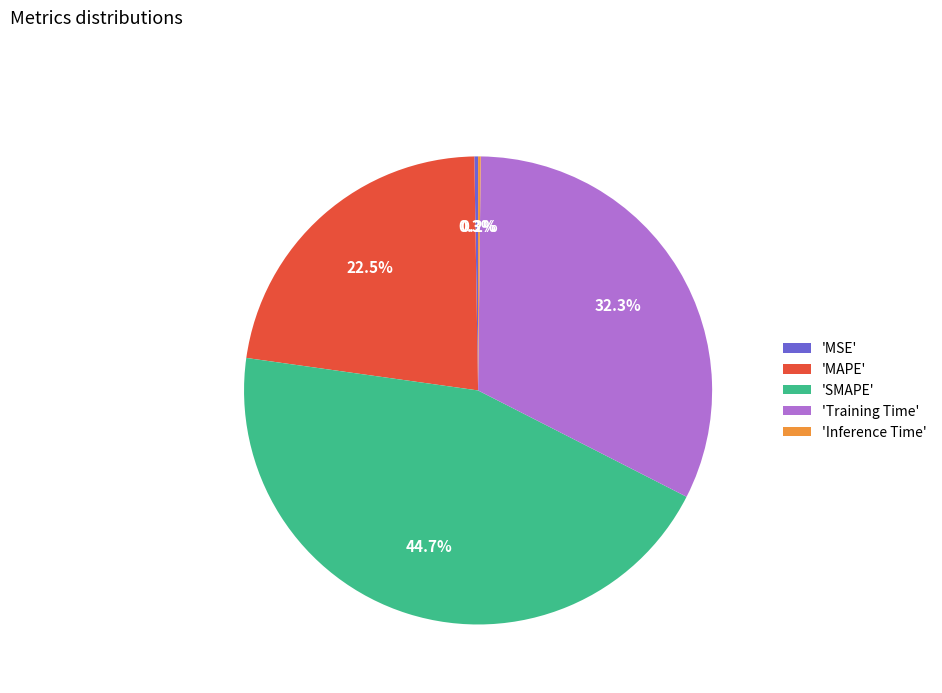

Is there any slice that represents more than half of the pie?

No